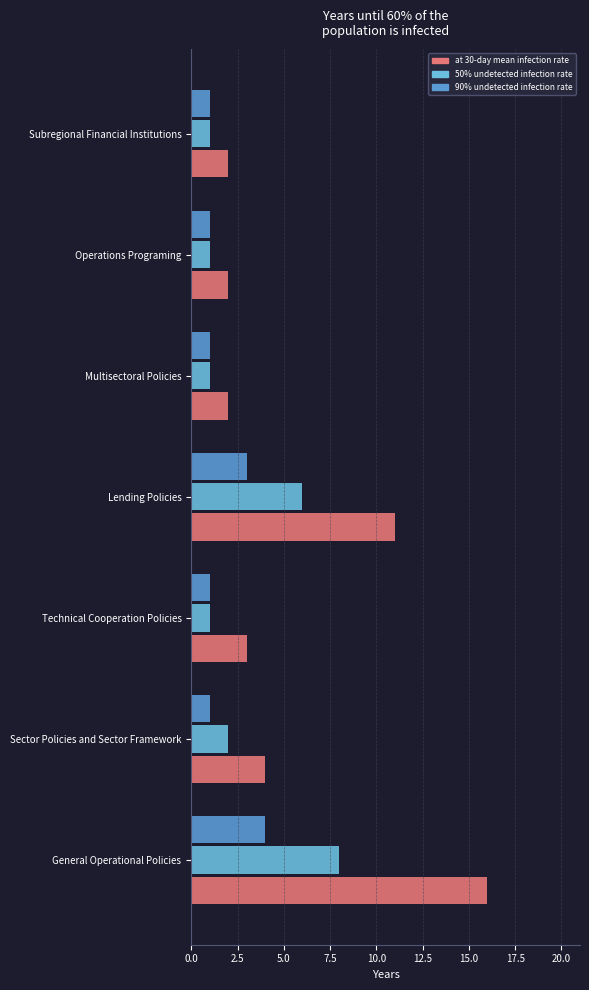

Which series has the largest range (max minus min)?

at 30-day mean infection rate